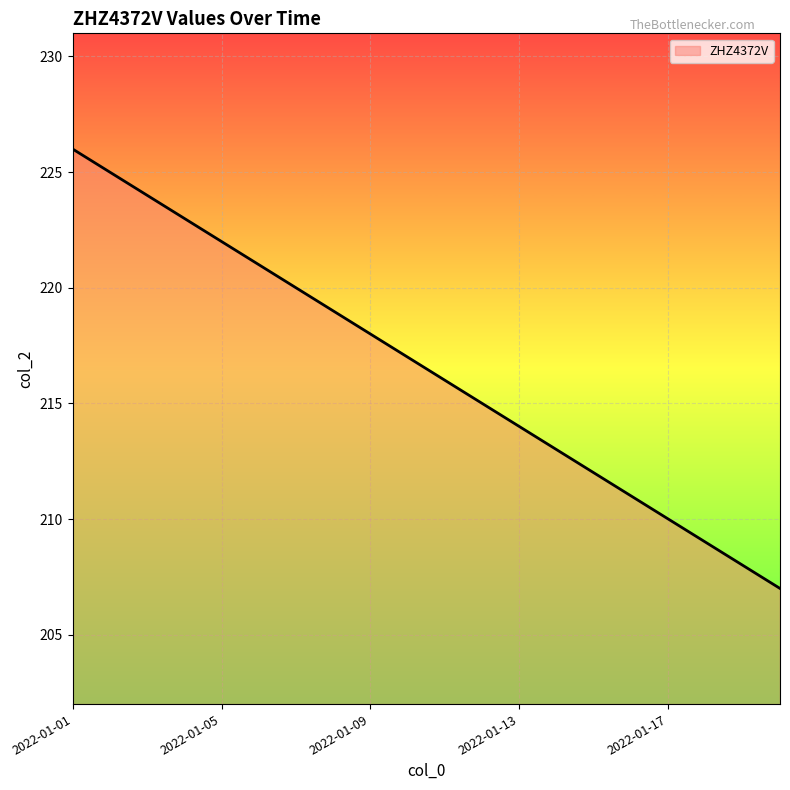

What is the smallest value displayed?

207